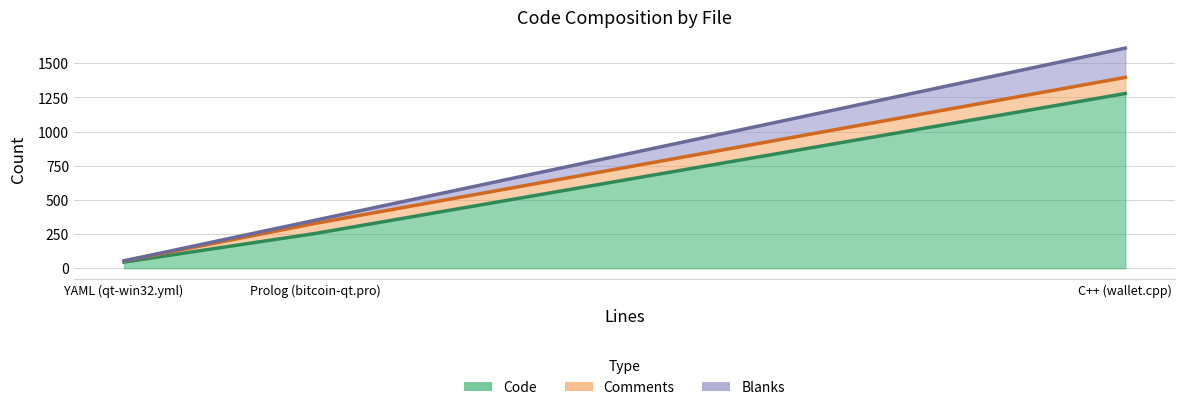

At which label does Blanks first exceed 23?

C++ (wallet.cpp)